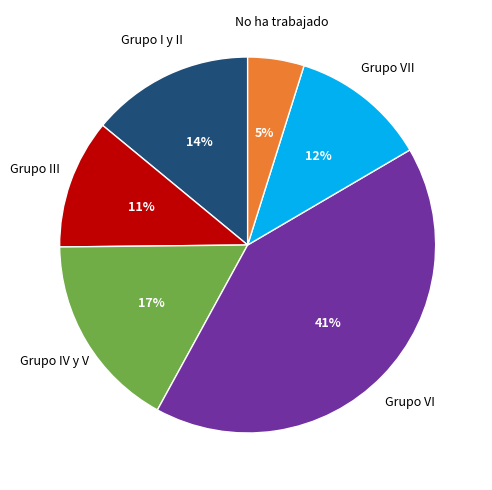

Is there any slice that represents more than half of the pie?

No